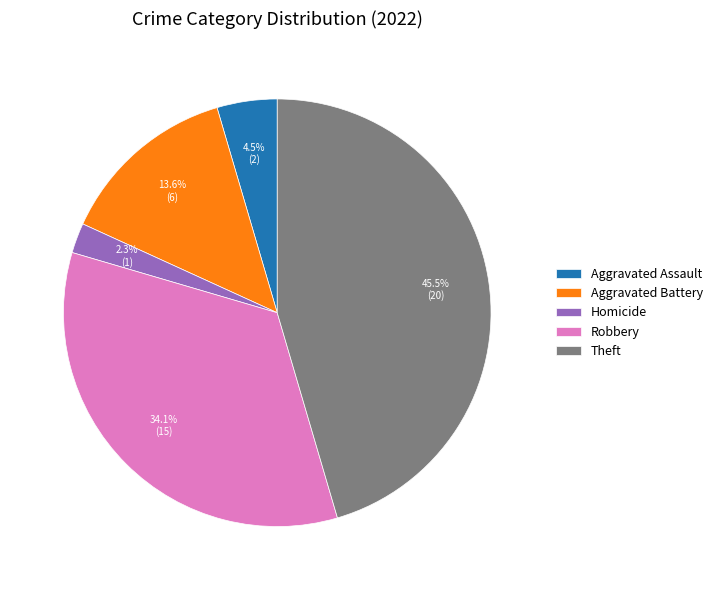

Rank the categories by value from lowest to highest.

Homicide, Aggravated Assault, Aggravated Battery, Robbery, Theft